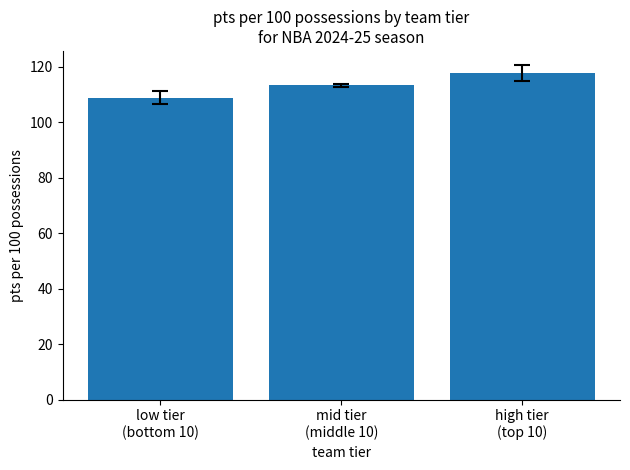

Rank the categories by value from lowest to highest.

low tier
(bottom 10), mid tier
(middle 10), high tier
(top 10)